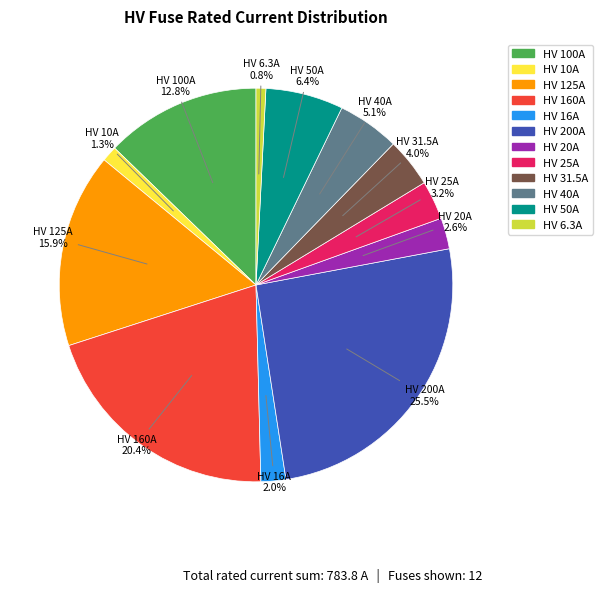

How much of the chart is everything except HV 31.5A?

96.0%